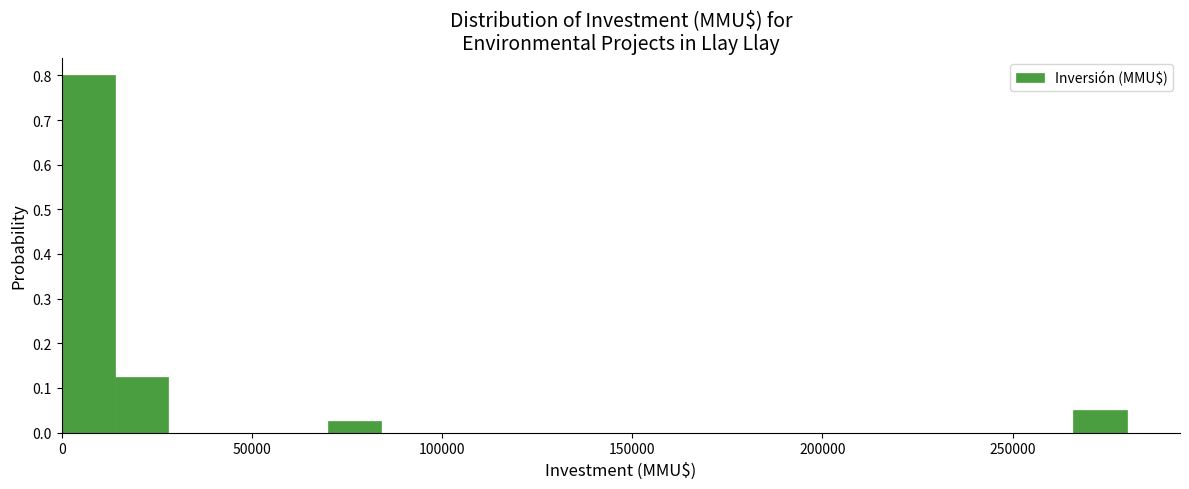

Around what value on the x-axis is the tallest bar? Give the approximate position of its centre, as read against the axis.

5000